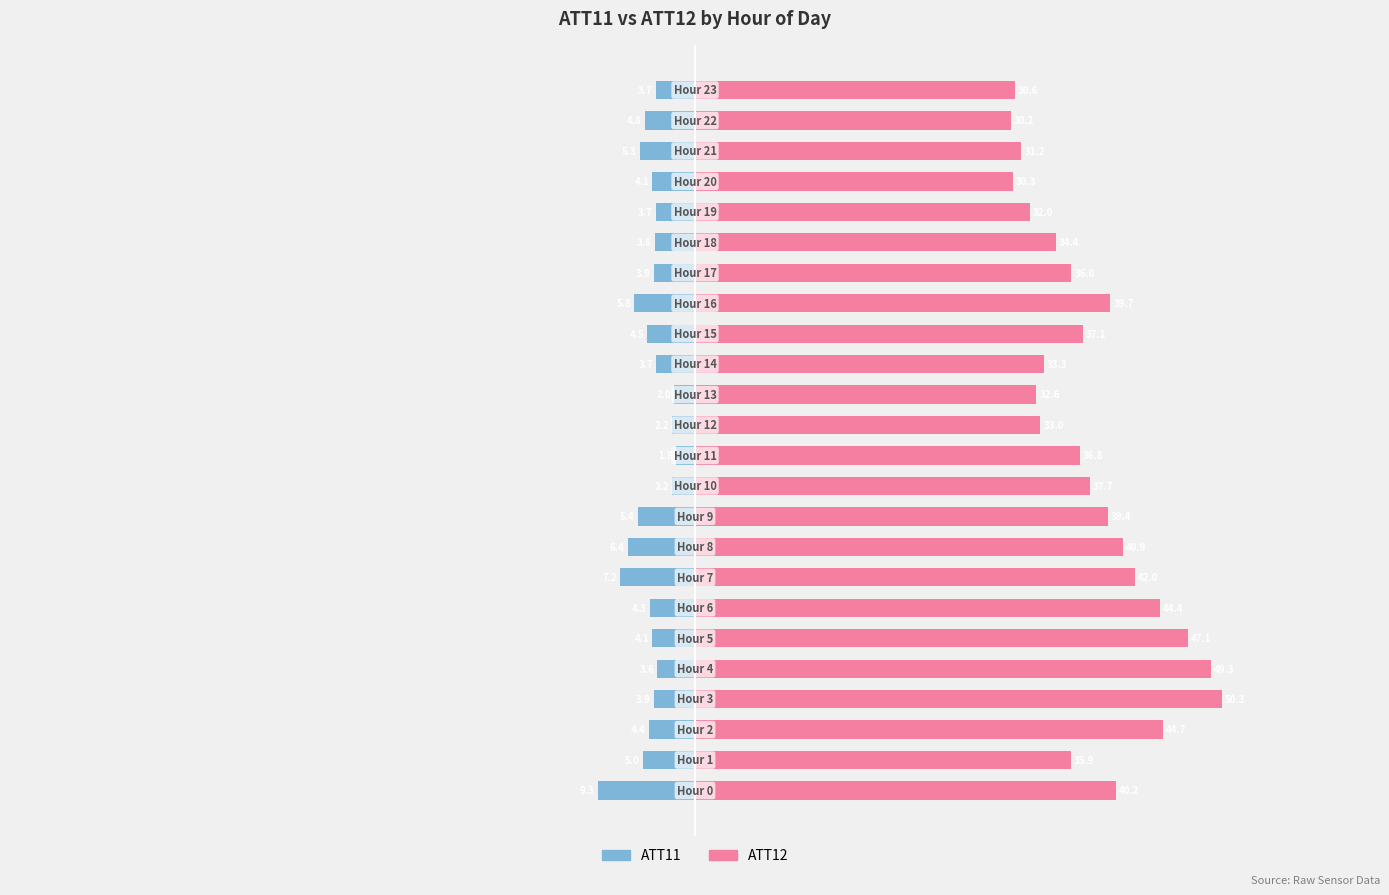

Rank the series by their average value, from highest to lowest.

ATT12, ATT11